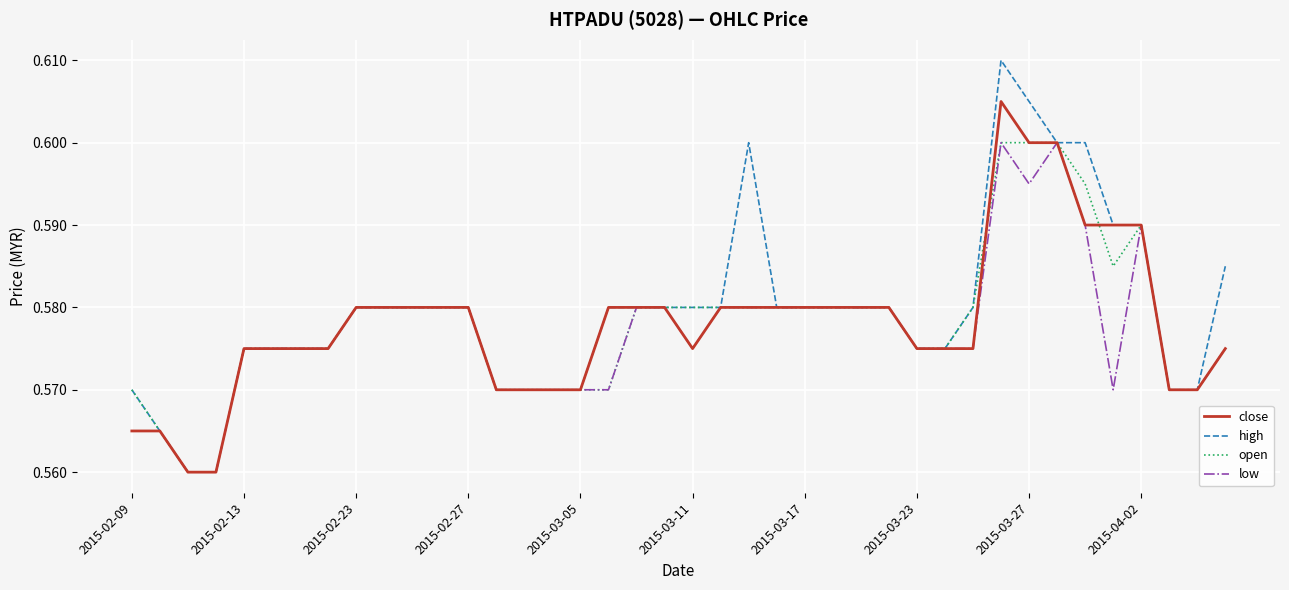

Which series has the largest range (max minus min)?

high